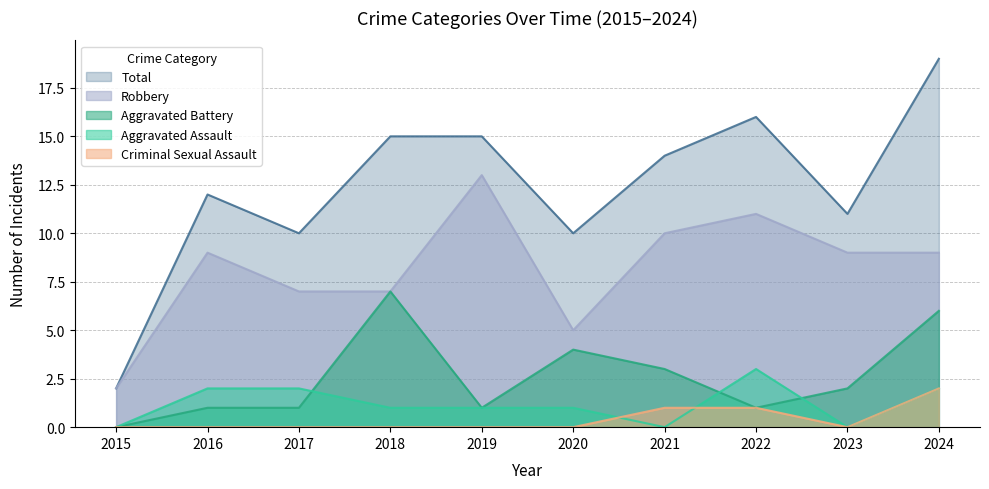

What is the lowest value of the Robbery series?

2